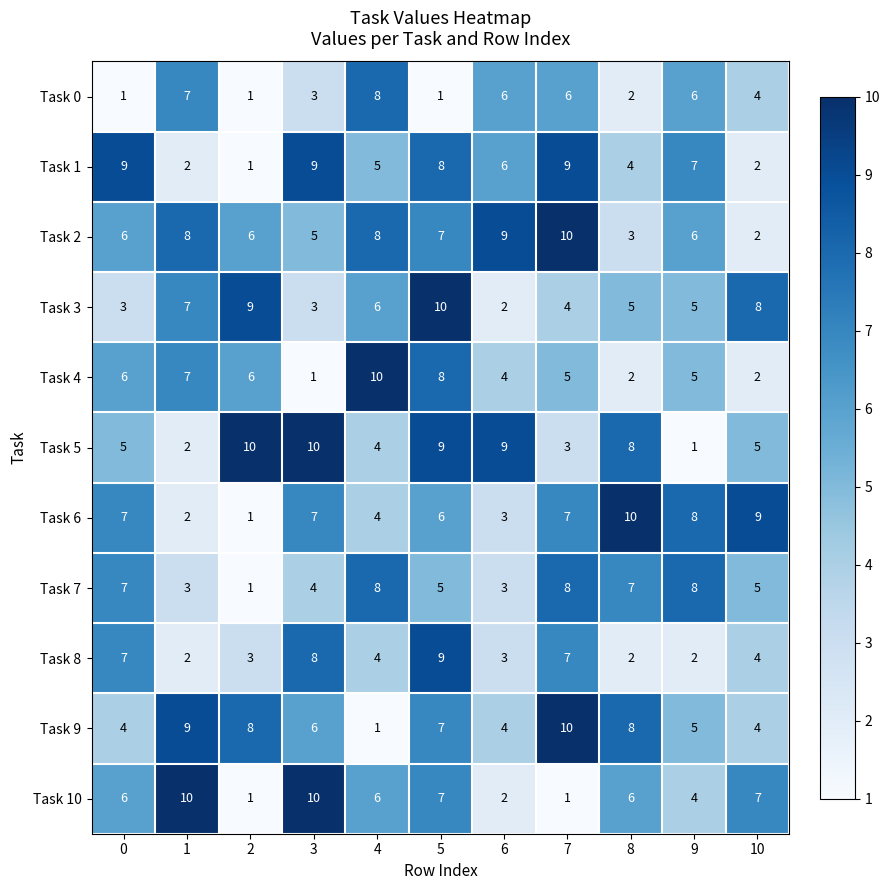

What is the spread (max minus min) of values at 2?

9